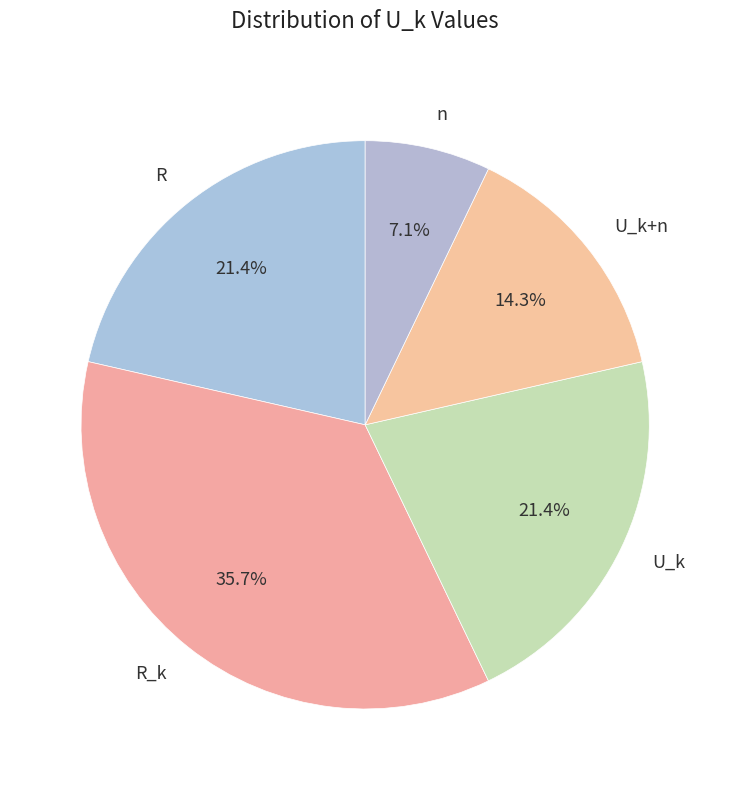

What percentage is the R_k slice, to the nearest percent?

36%